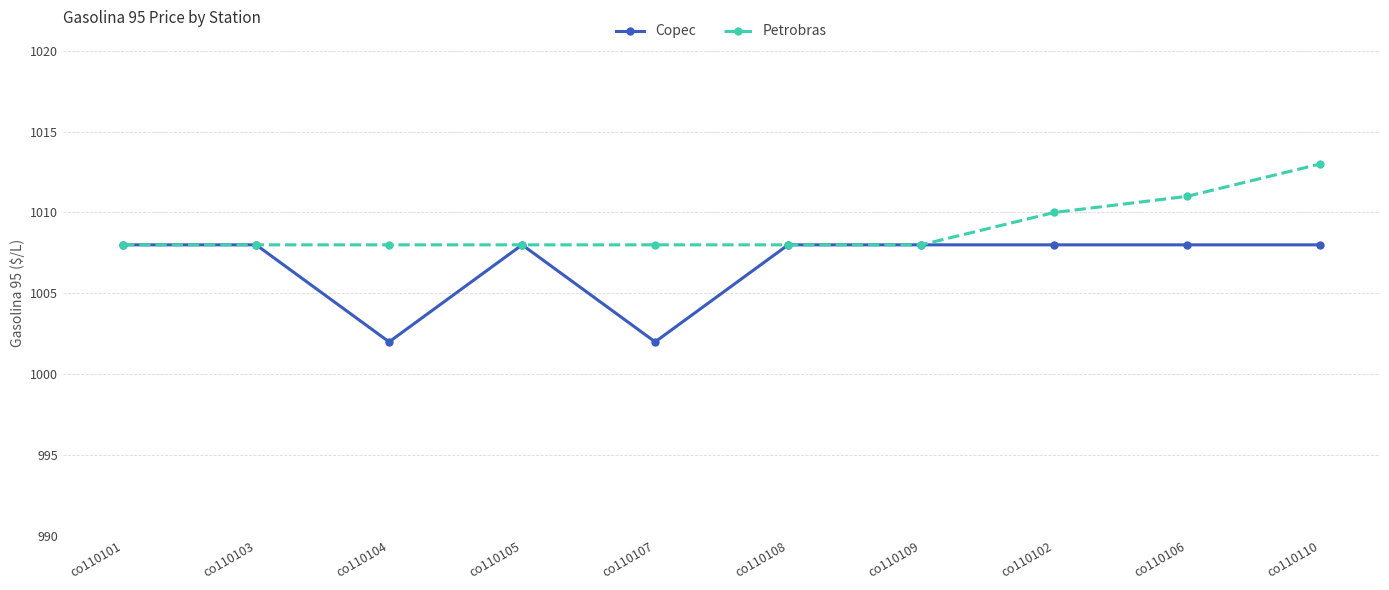

What is the value of the Copec point at the 10th from the left?

1008